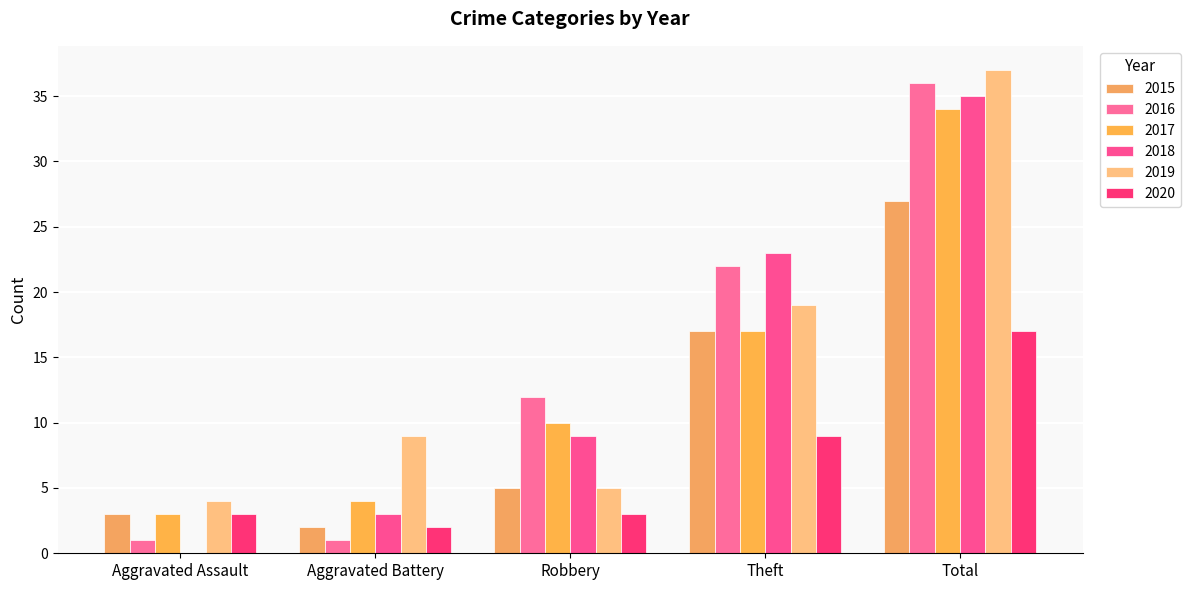

What is the highest value of the 2016 series?

36